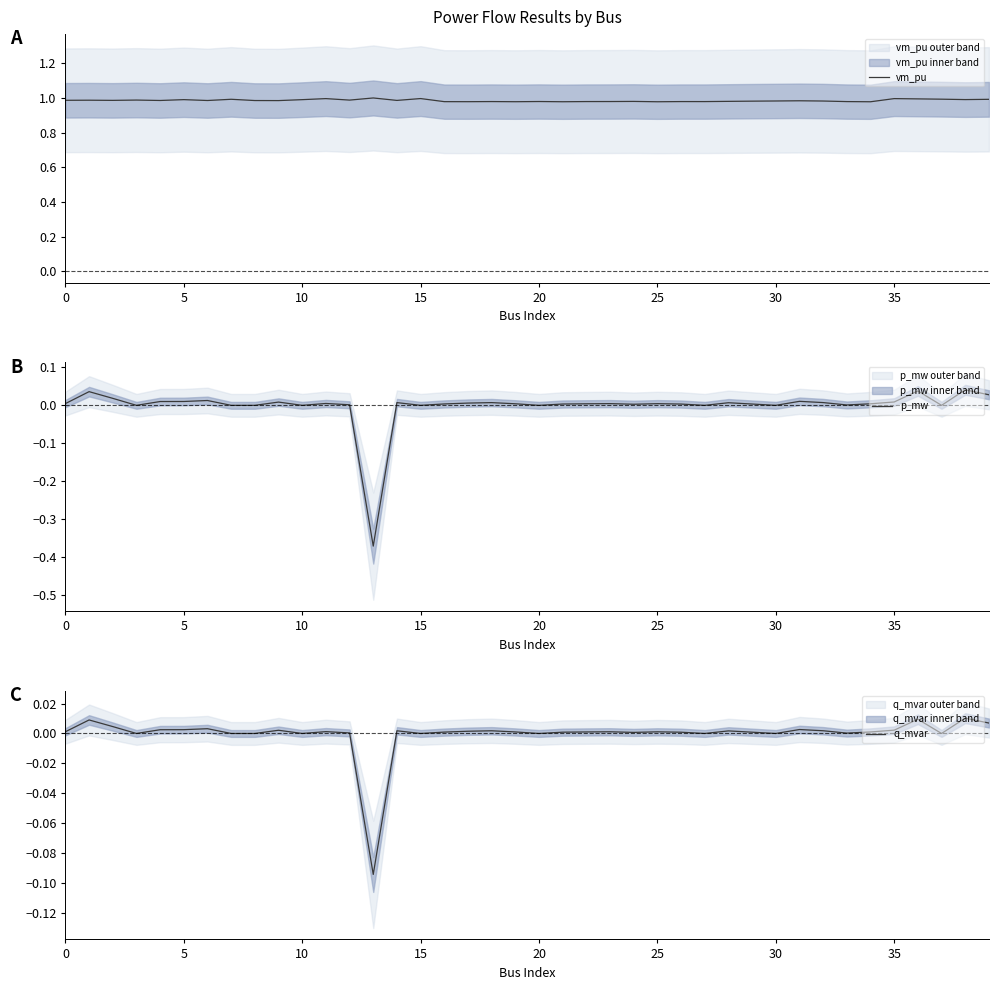

True or false: q_mvar and vm_pu intersect in this chart.

False